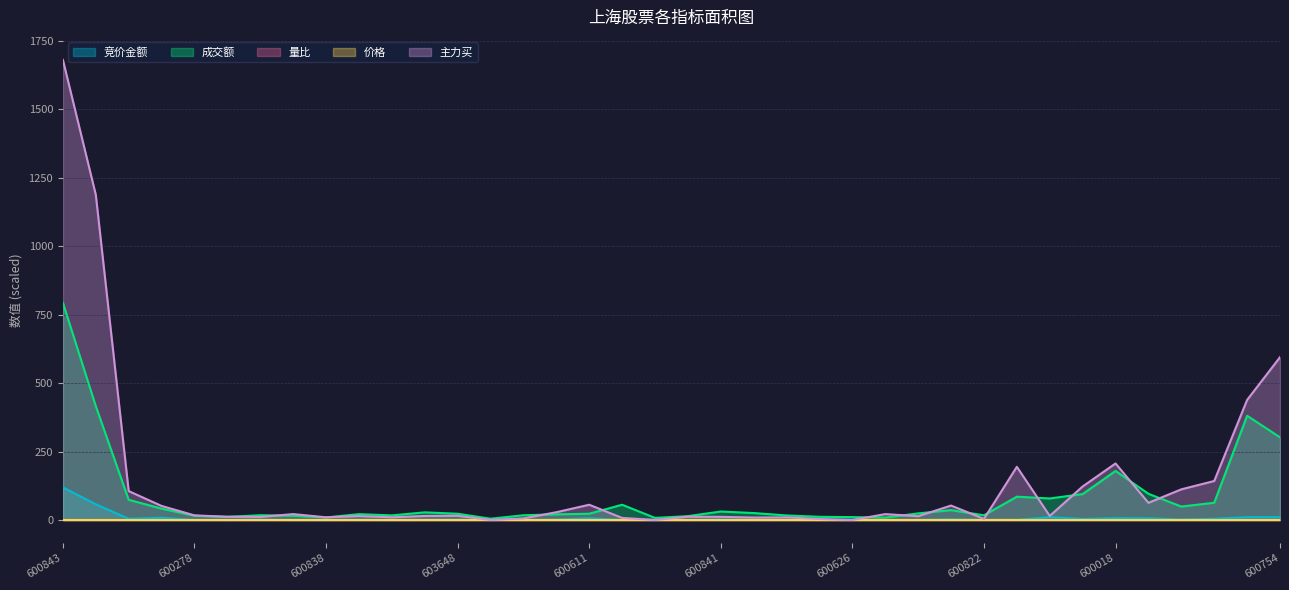

How many lines are shown in the chart?

5